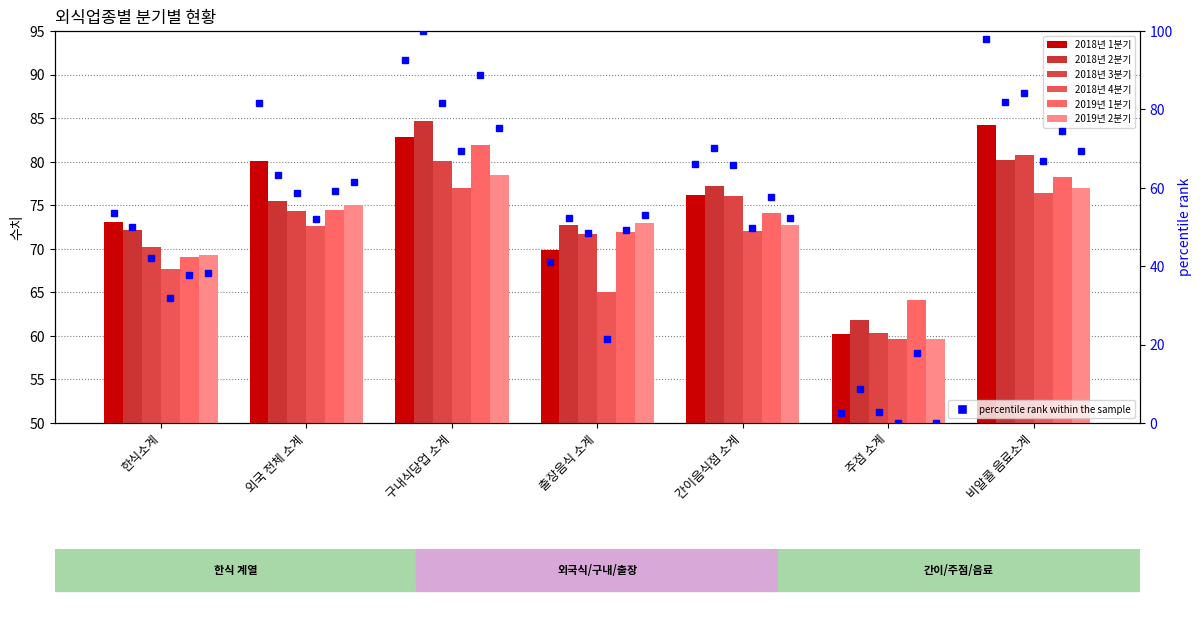

How many data points does each series have?

7